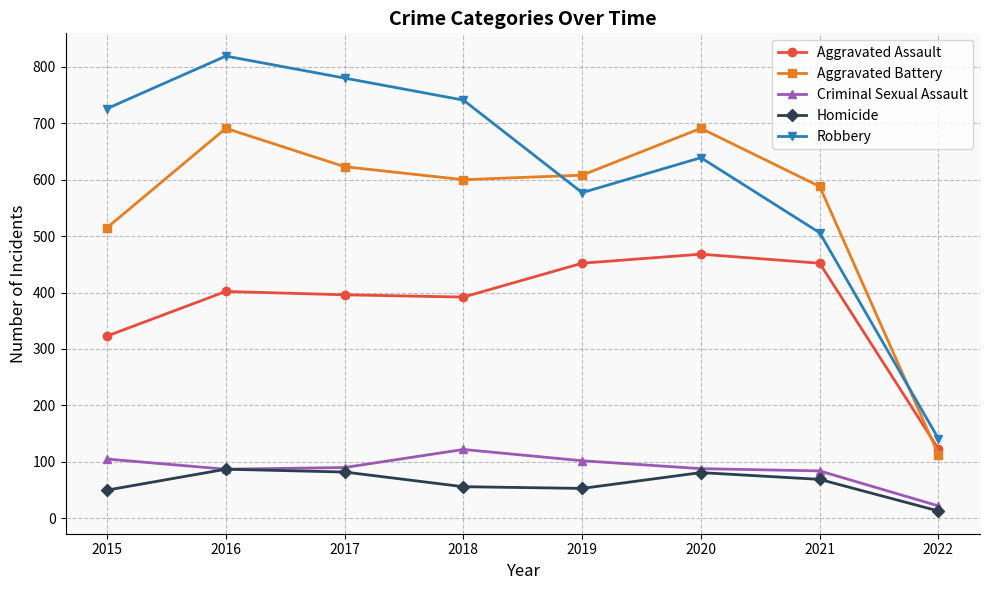

What is the difference between the highest and lowest values at 2018?

685